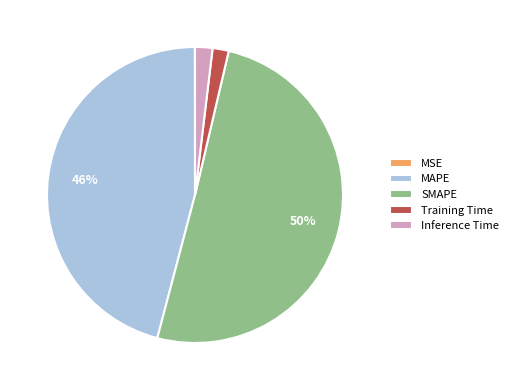

The Training Time slice represents 2% of the pie. True or false?

True